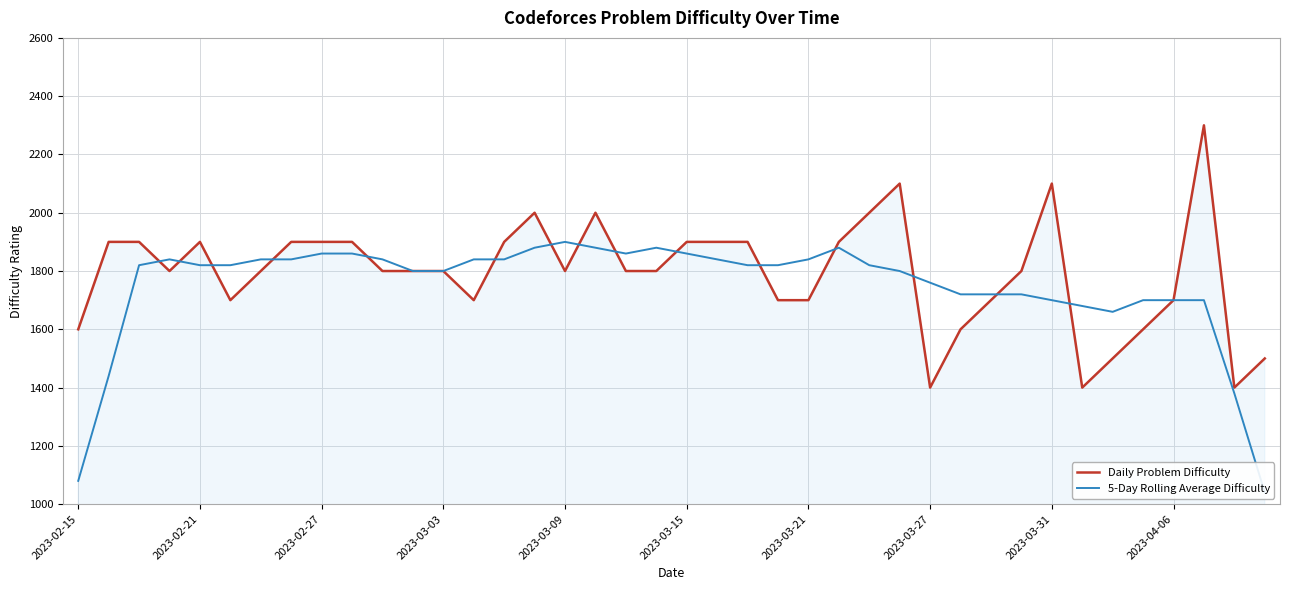

List the series in order of their peak value, lowest first.

5-Day Rolling Average Difficulty, Daily Problem Difficulty